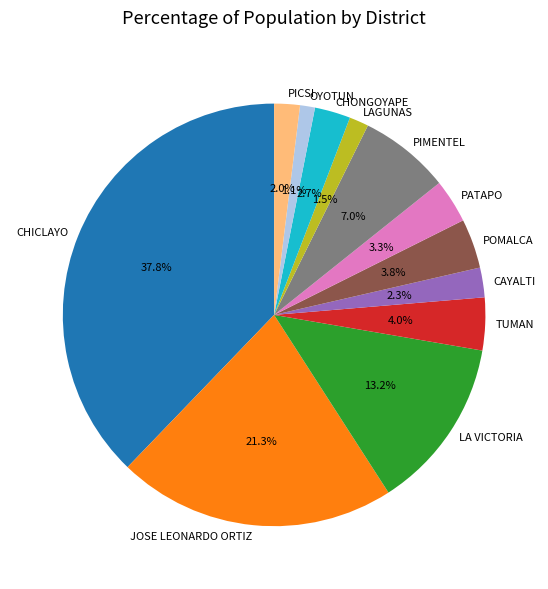

To the nearest percent, what portion does CAYALTI represent?

2%